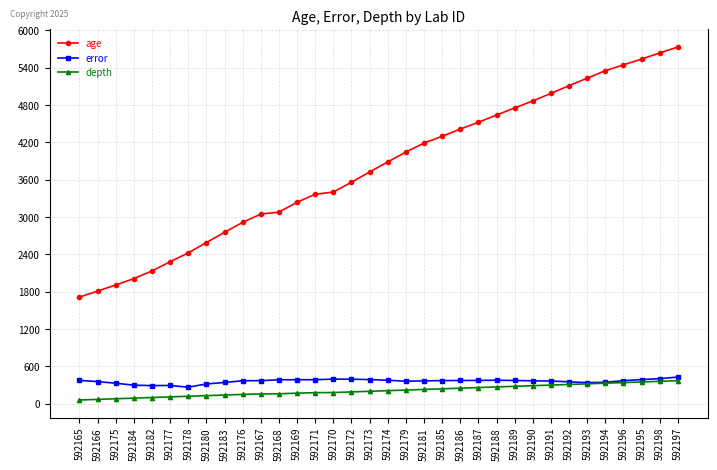

Which series has the largest total across all categories?

age